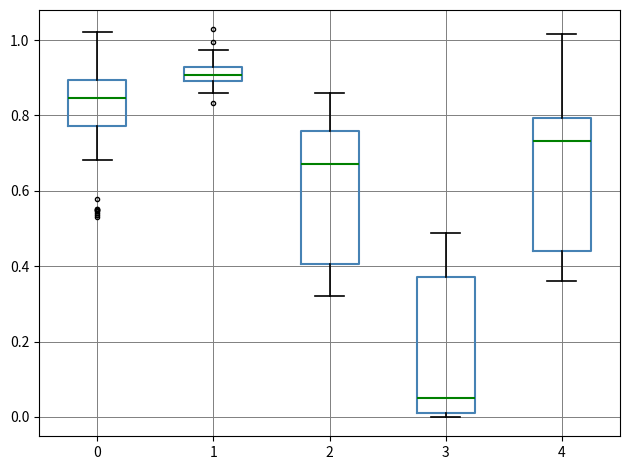

Reading left to right, transcribe this box plot: for each box, give where its median line is, the range the box spans, and where its two whiskers end, as read against the y-axis. The values are not printed on the chart, so give them approximately, as read against the axis.

0: median 0.84, box 0.78 to 0.90, whiskers 0.68 to 1.02
1: median 0.90 (inside the box), box 0.90 to 0.92, whiskers 0.86 to 0.98
2: median 0.68, box 0.40 to 0.76, whiskers 0.32 to 0.86
3: median 0.06, box 0.02 to 0.38, whiskers 0.00 to 0.48
4: median 0.74, box 0.44 to 0.80, whiskers 0.36 to 1.02